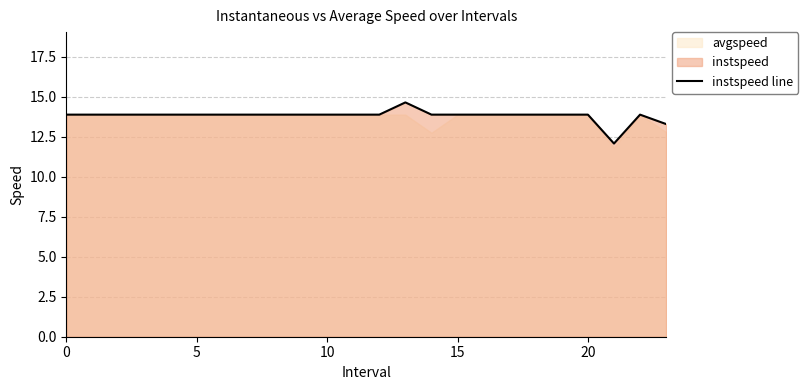

At which category does the chart reach its peak across all series?

13